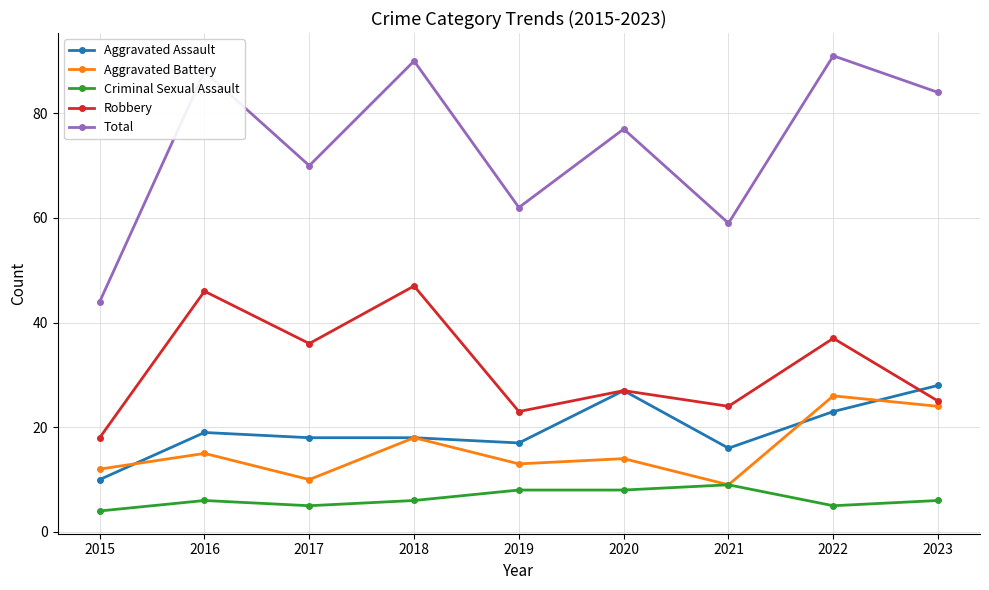

Read the Aggravated Battery value at 2016.

15